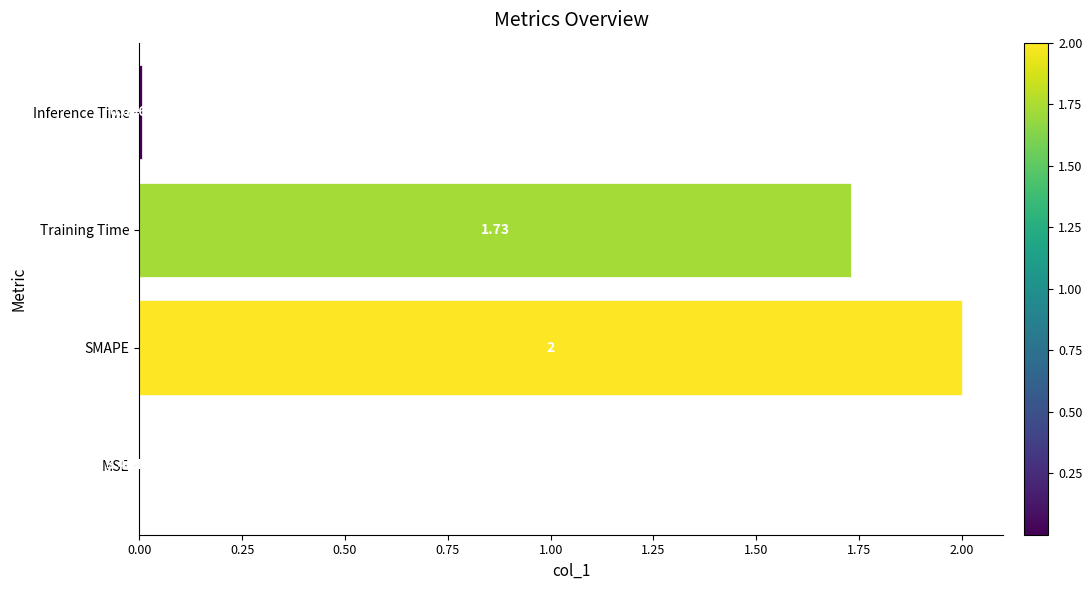

Between SMAPE and MSE, which is larger?

SMAPE